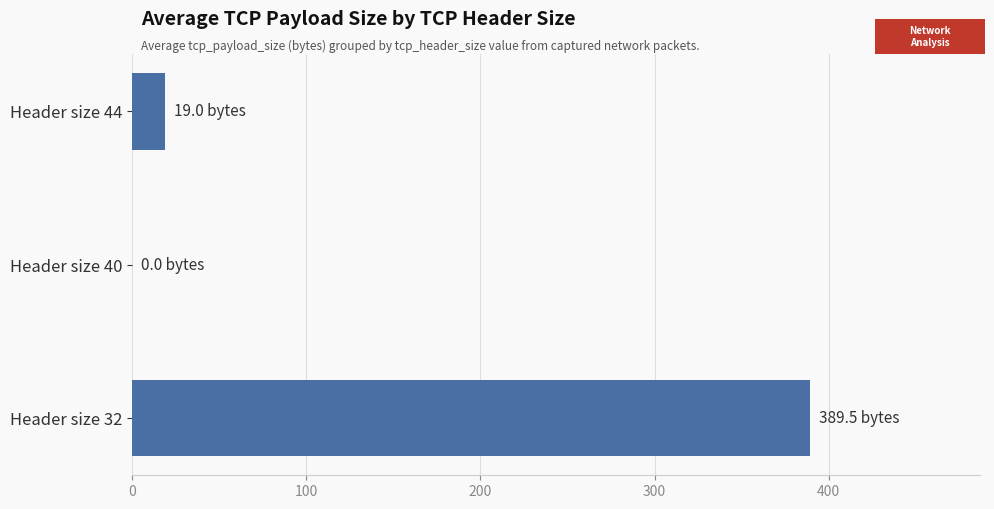

Reading top to bottom, what are all the values shown in this chart?

Header size 44=19.0	Header size 40=0.0	Header size 32=389.5